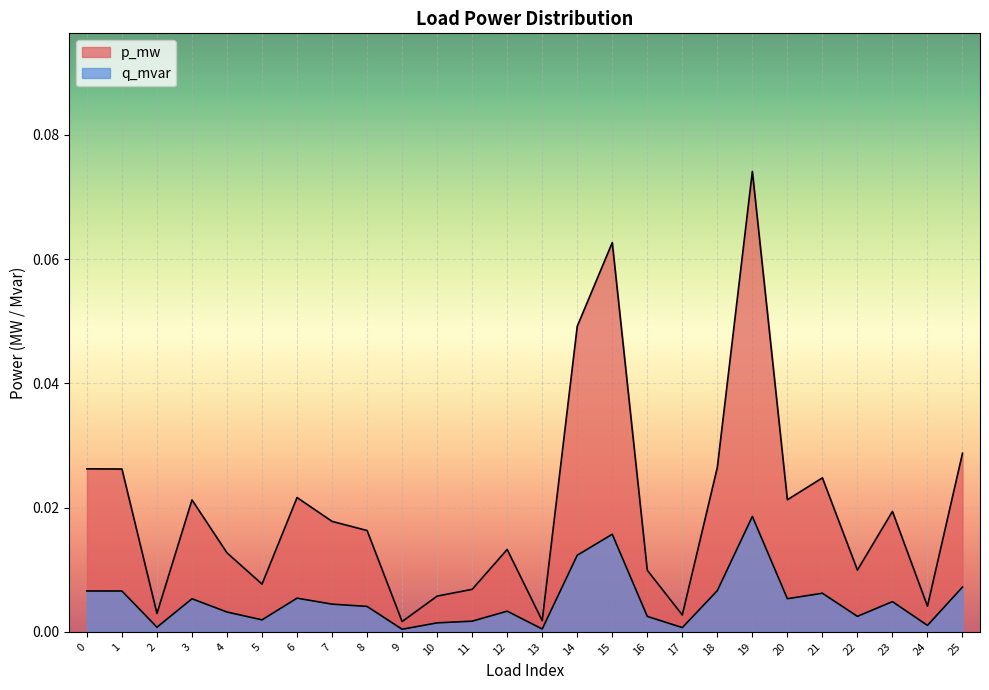

Count the number of categories in the chart.

26